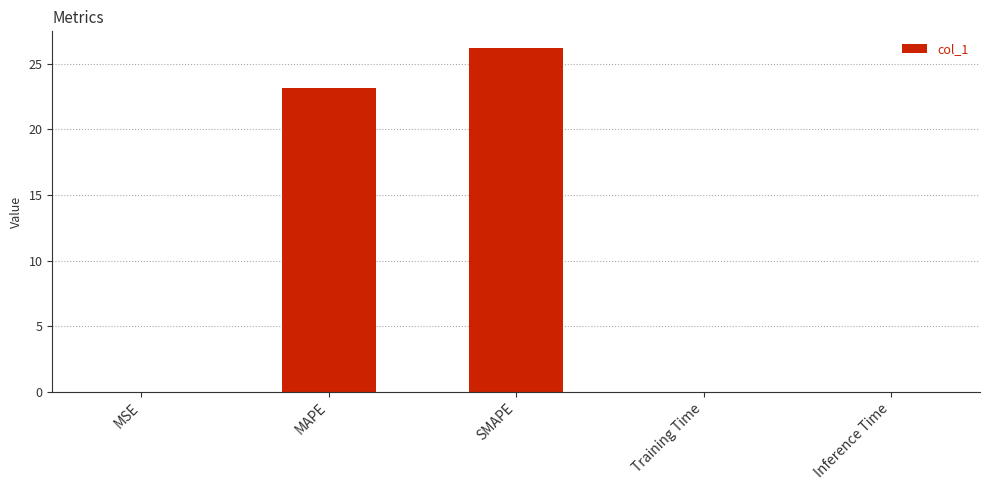

What is the sum of all values?

49.3